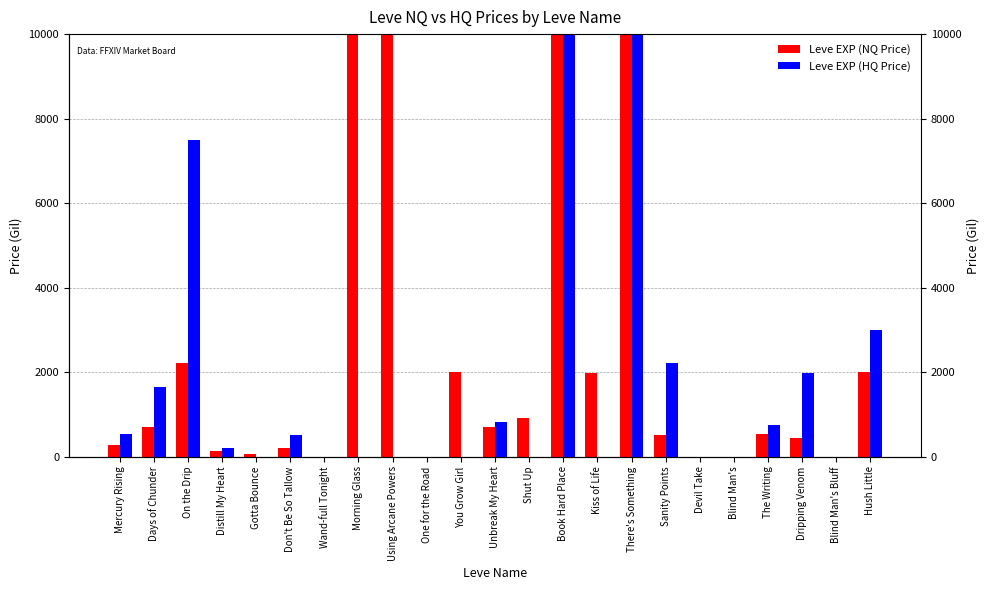

How many distinct data groups are displayed?

2